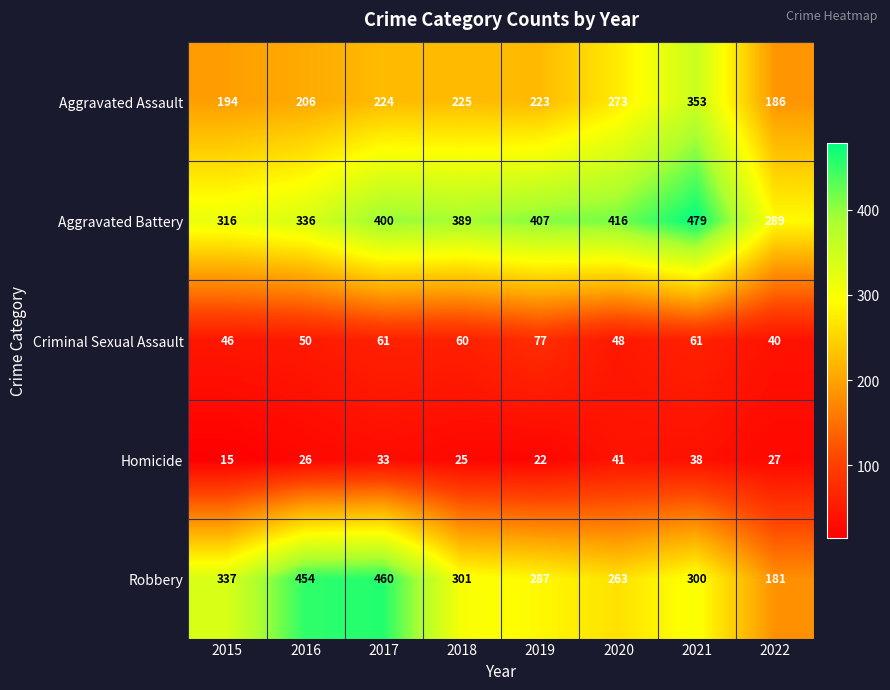

Read the Aggravated Battery value at 2018.

389